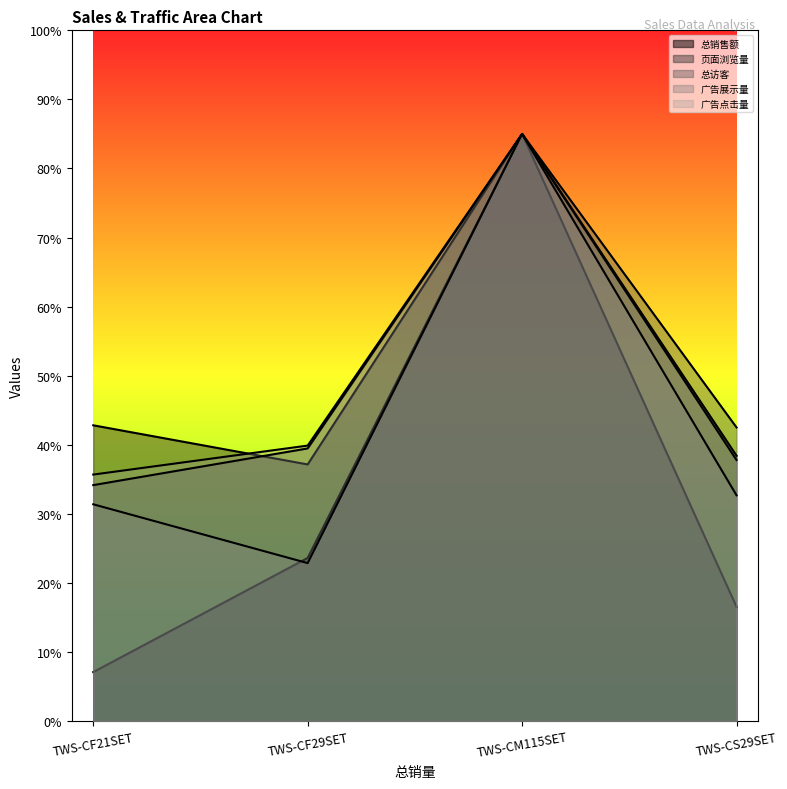

What is the label of the 2nd point from the left?

TWS-CF29SET